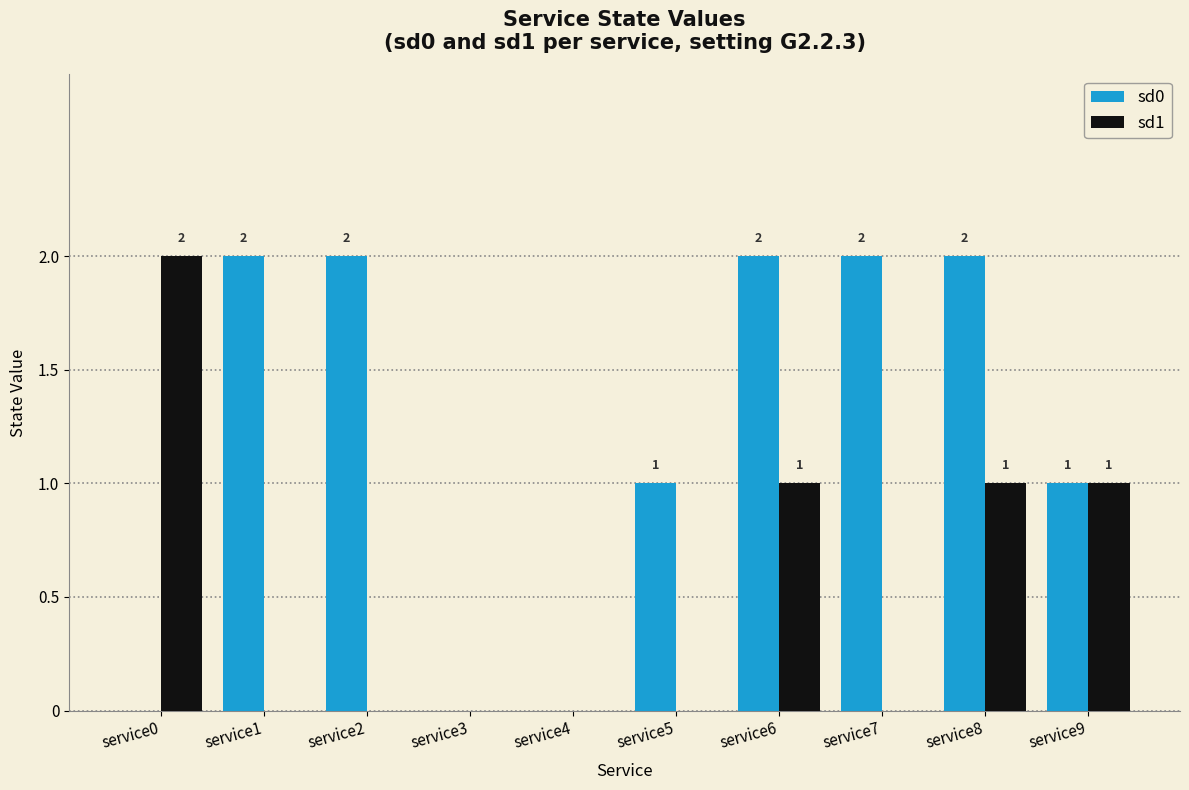

How many groups of bars are there?

10